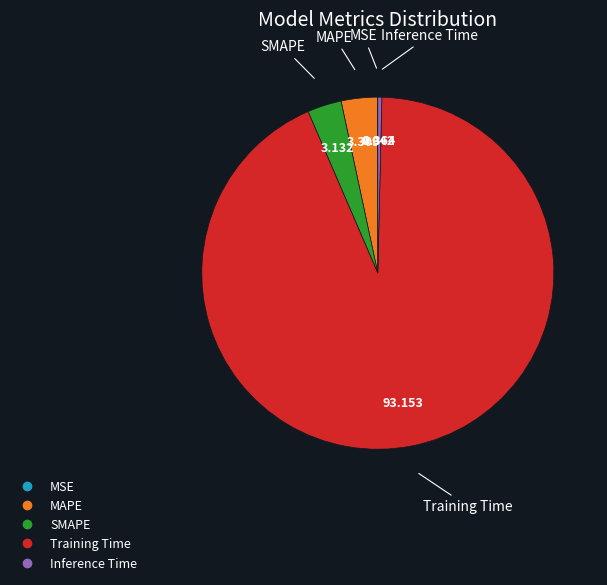

Between Training Time and MAPE, which is larger?

Training Time